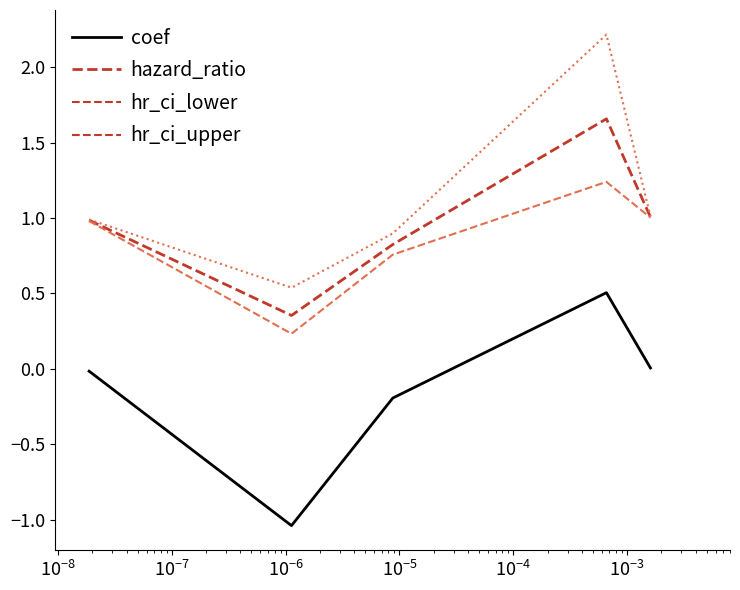

At how many categories does at least one series exceed 0?

5